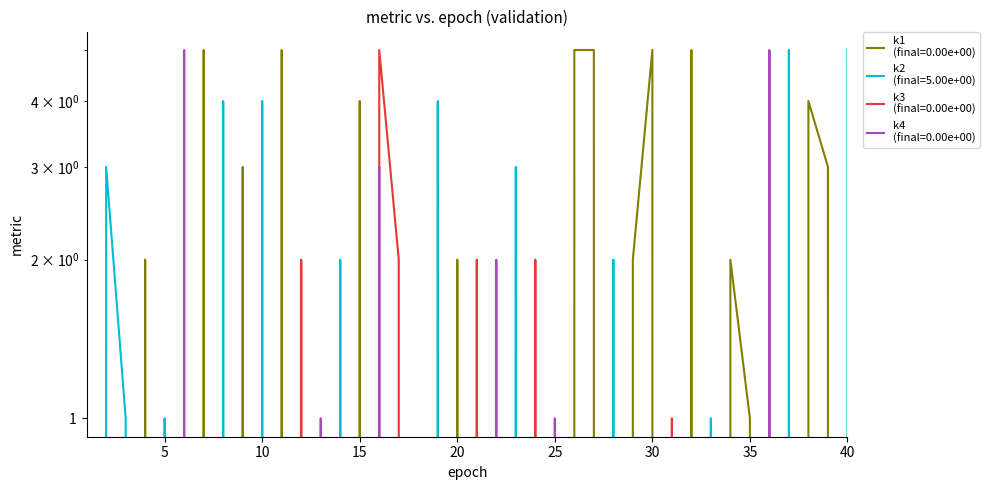

Is this an area chart (filled region under the line)?

No